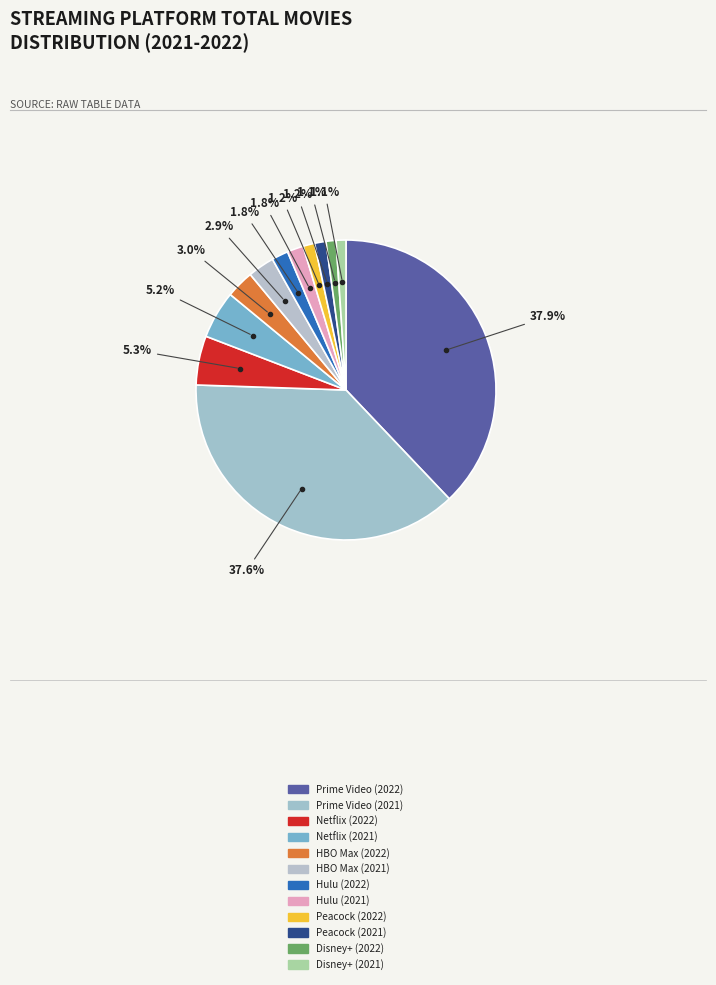

How many slices are in this pie chart?

12